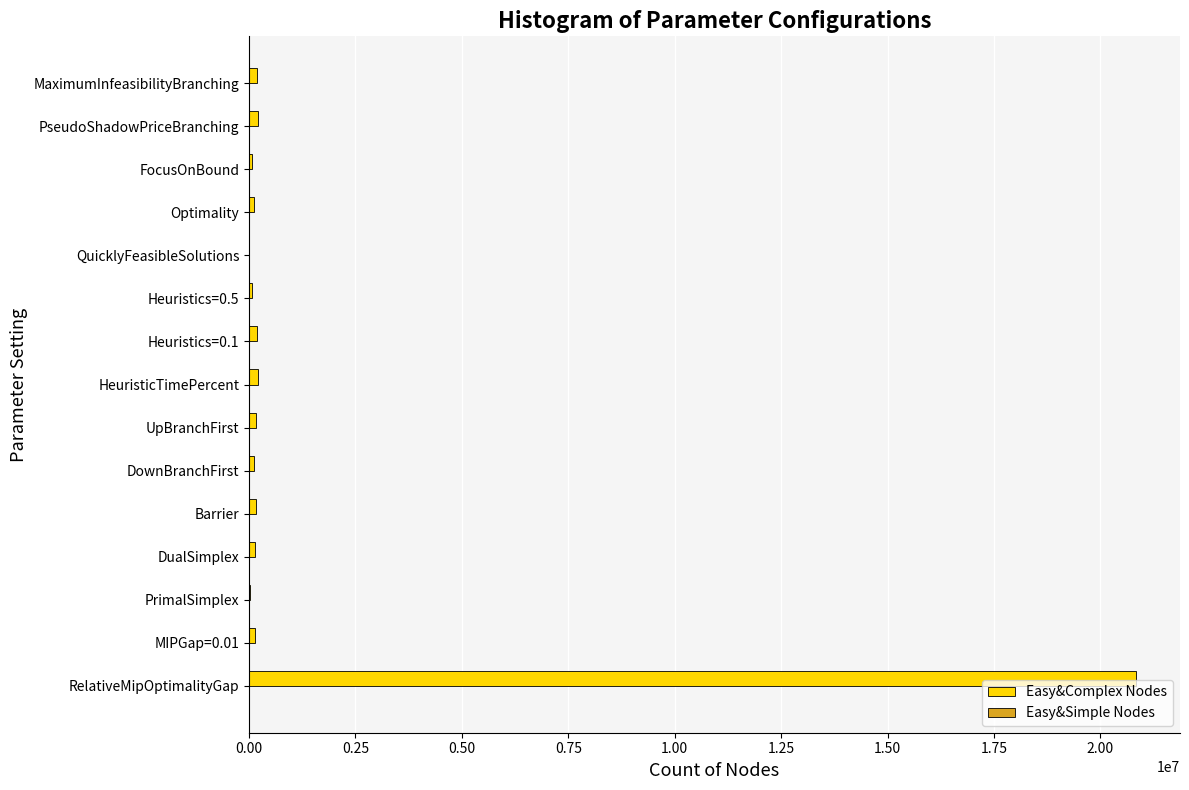

Which series has the largest total across all categories?

Easy&Complex Nodes